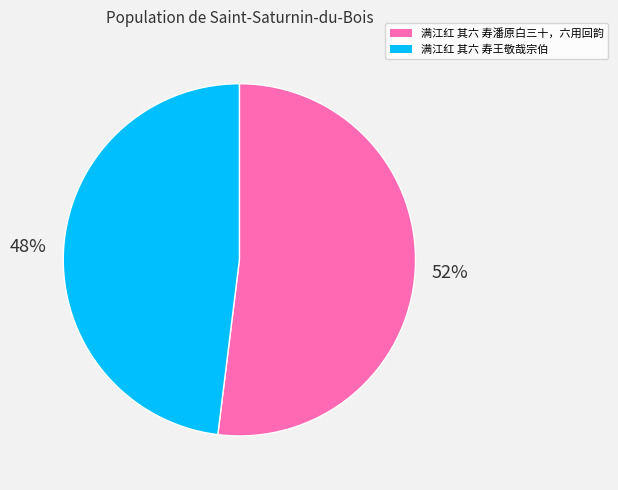

Which slice is the smallest?

满江红 其六 寿王敬哉宗伯